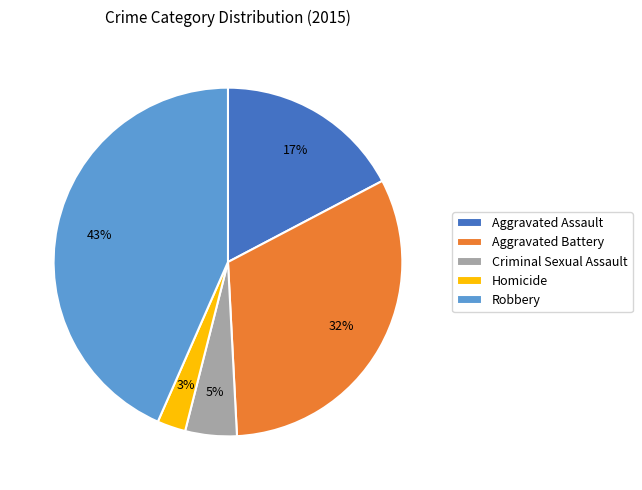

To the nearest percent, what is the difference between the Criminal Sexual Assault and Aggravated Battery slice percentages?

27%